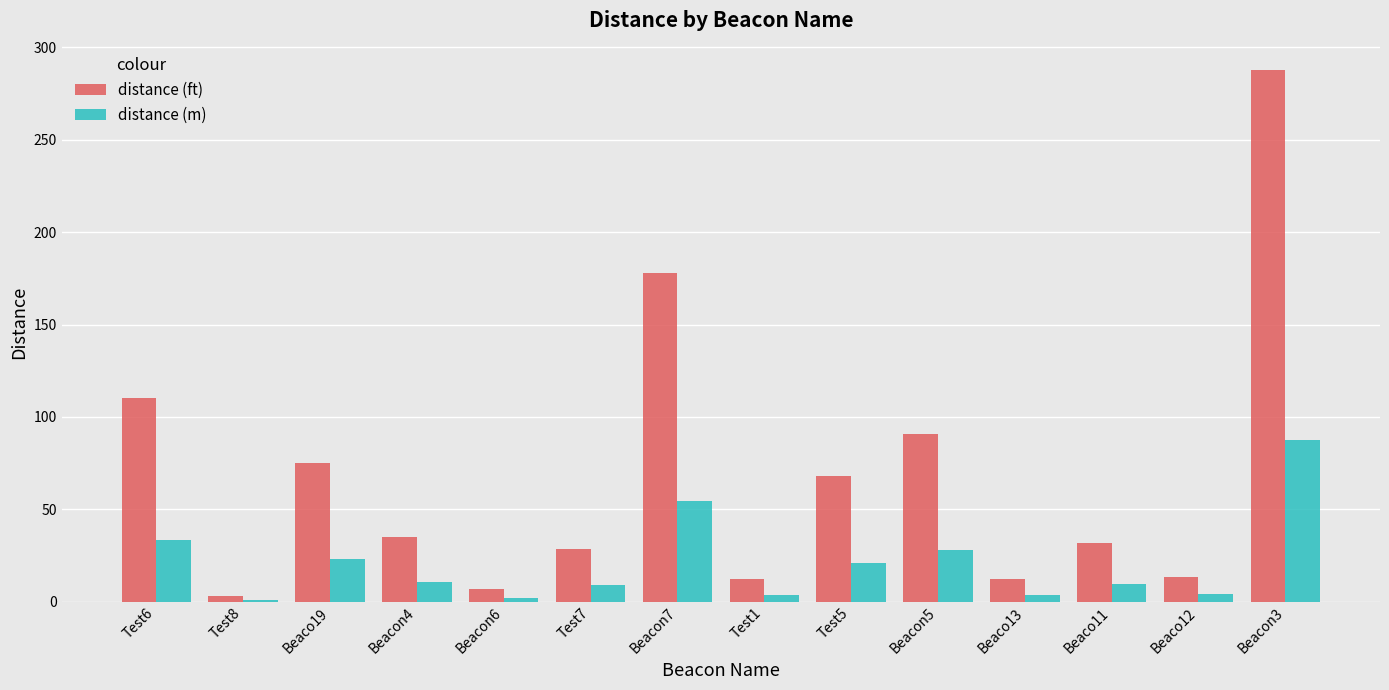

What is the approximate value of distance (m) at Beacon5?

27.7